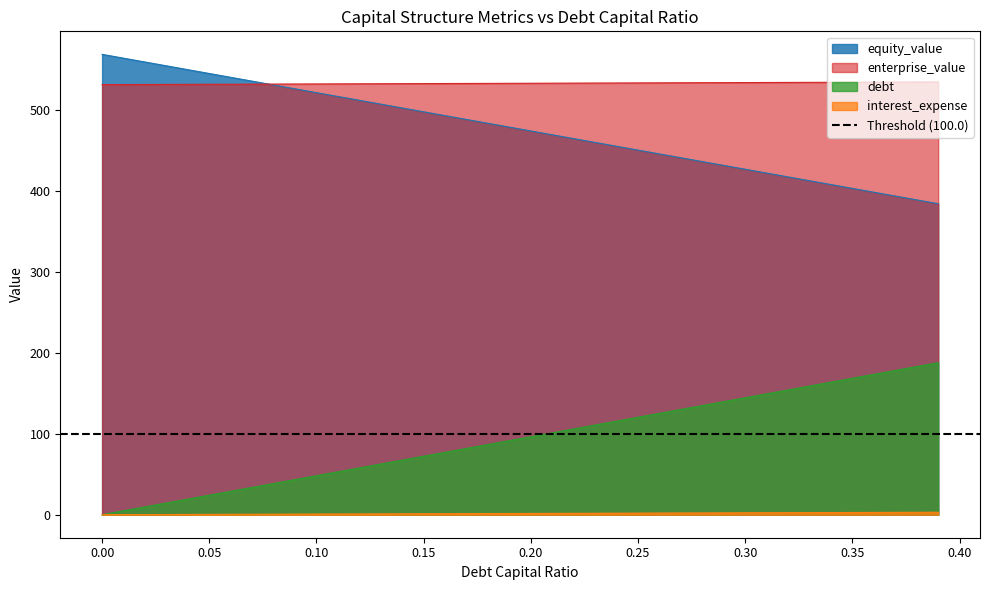

Is it true that equity_value equals 502.5 at 0.14?

True